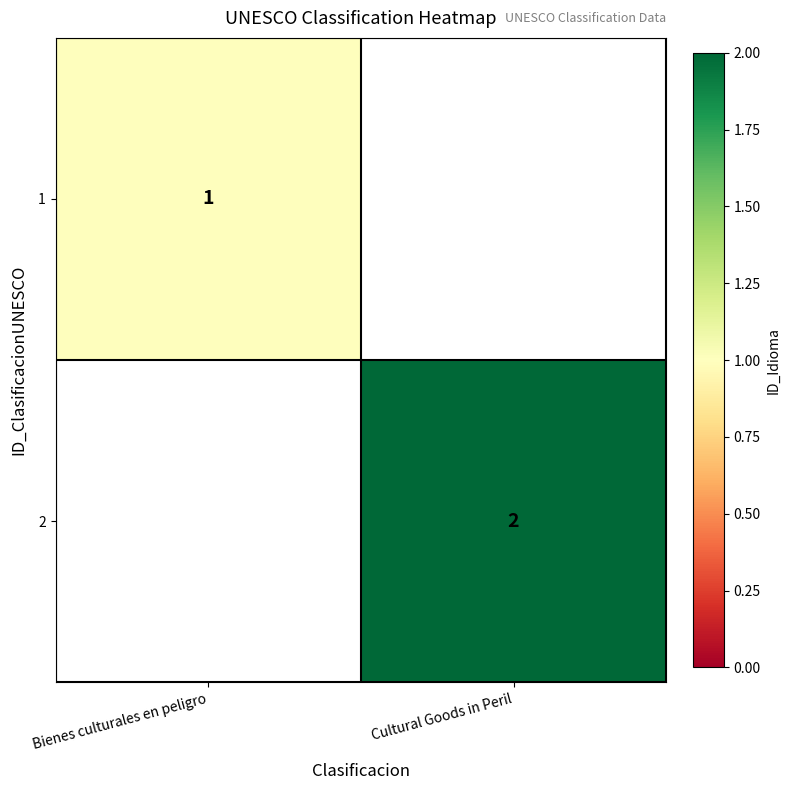

Which label corresponds to the largest value in the chart?

Cultural Goods in Peril